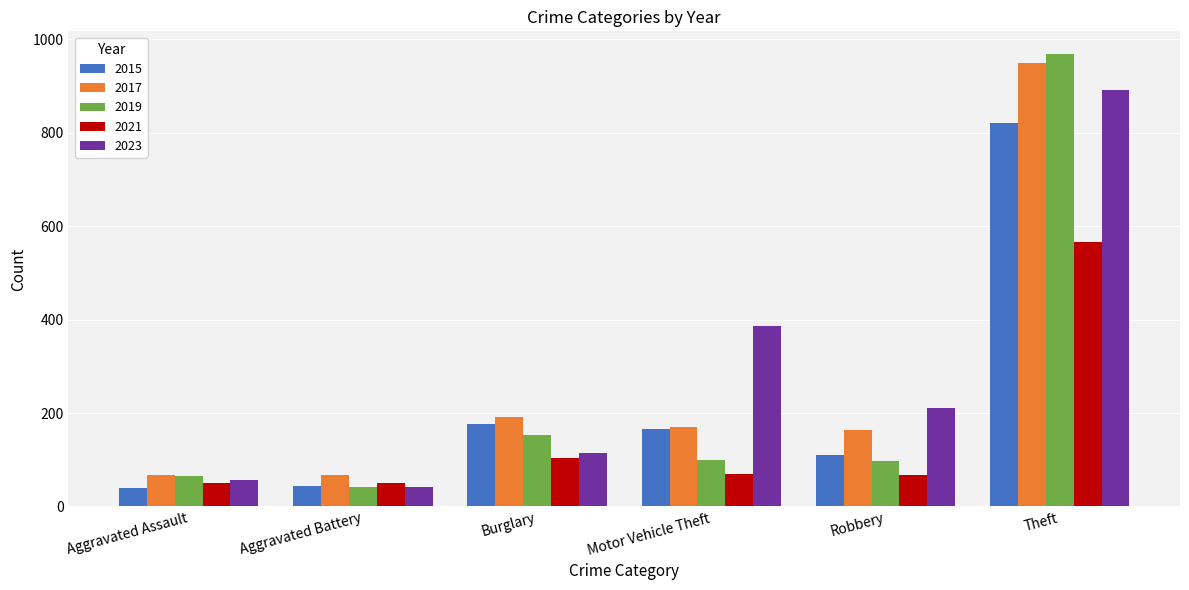

Is it true that 2019 equals 99 at Motor Vehicle Theft?

True